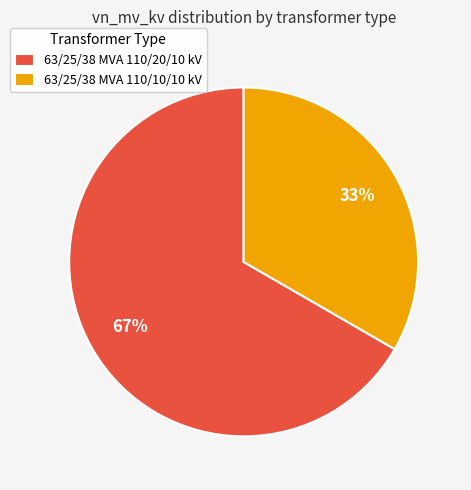

Which slice is the smallest?

63/25/38 MVA 110/10/10 kV